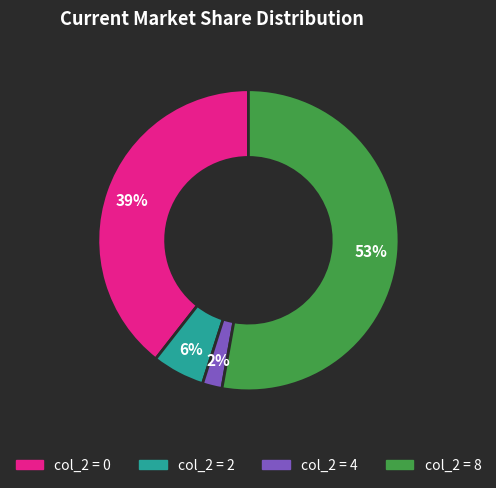

To the nearest percent, what is the difference between the largest and smallest slice percentages?

51%